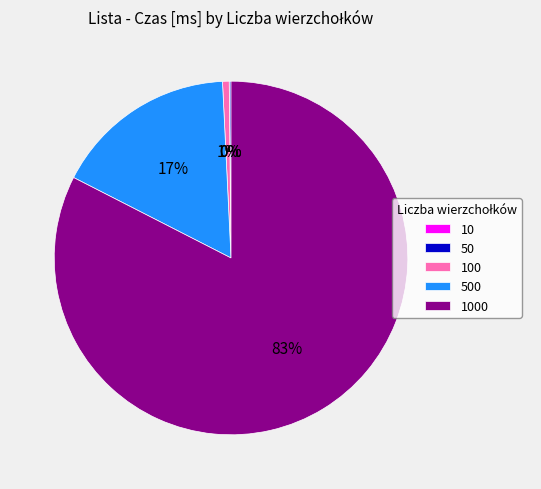

To the nearest percent, what is the average slice percentage?

20%